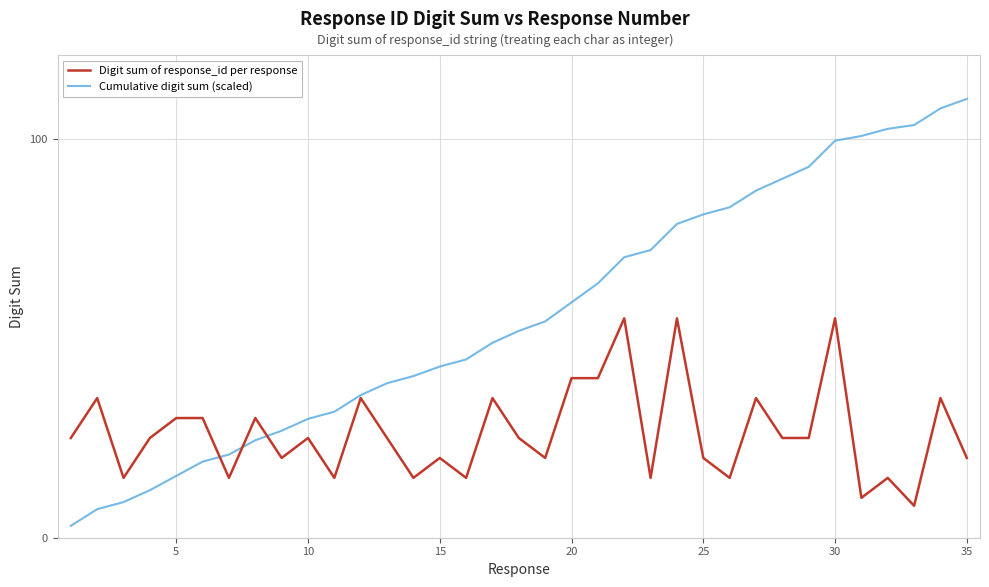

Which series has the largest total across all categories?

Cumulative digit sum (scaled)